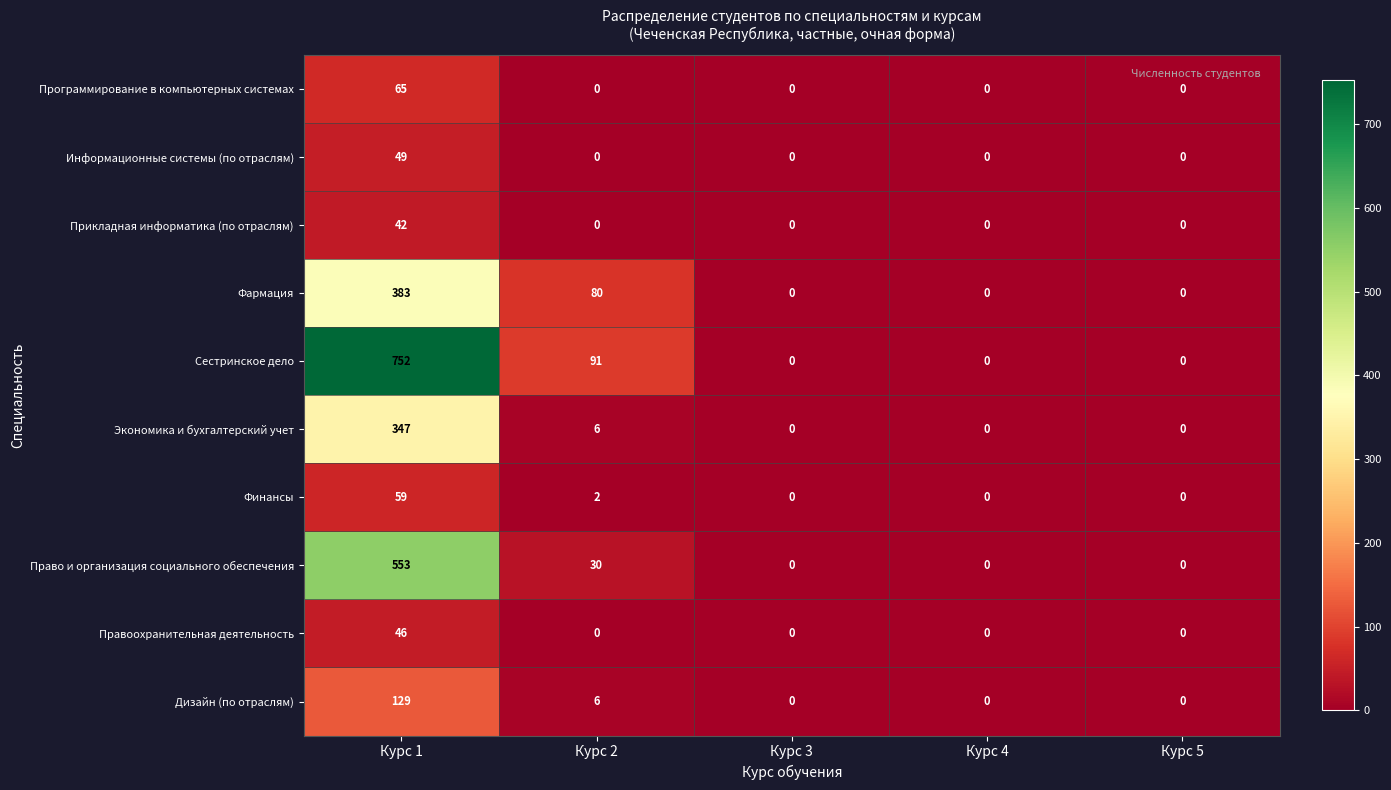

The Право и организация социального обеспечения series shows 0 at Курс 3. True or false?

True